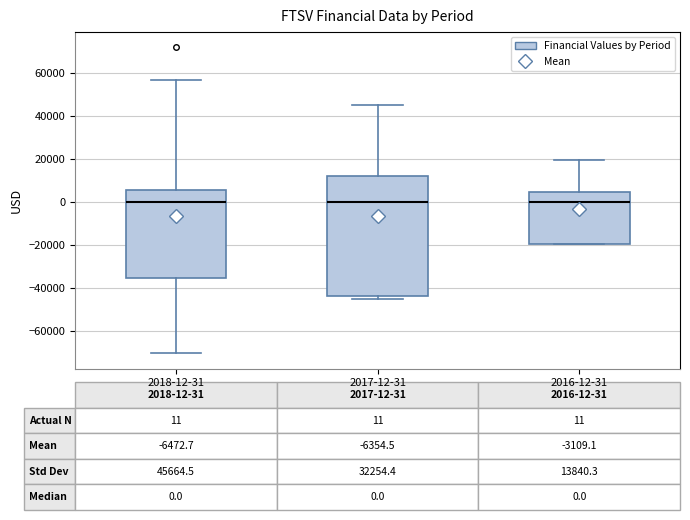

Which box is the tallest, from its lower edge to its upper edge?

2017-12-31